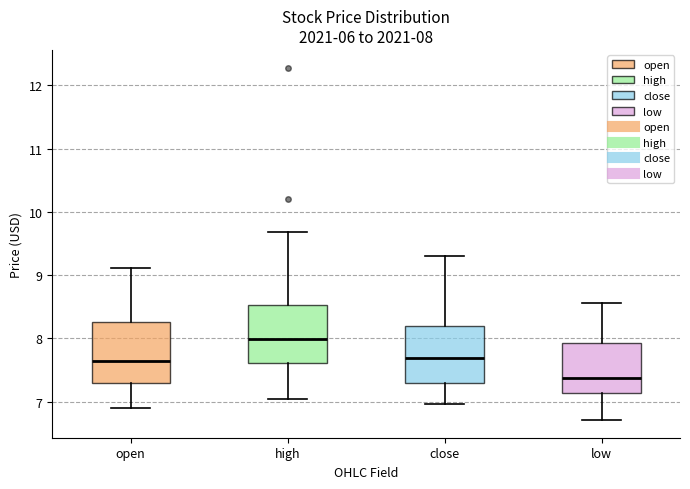

Which box has the lowest median line?

low